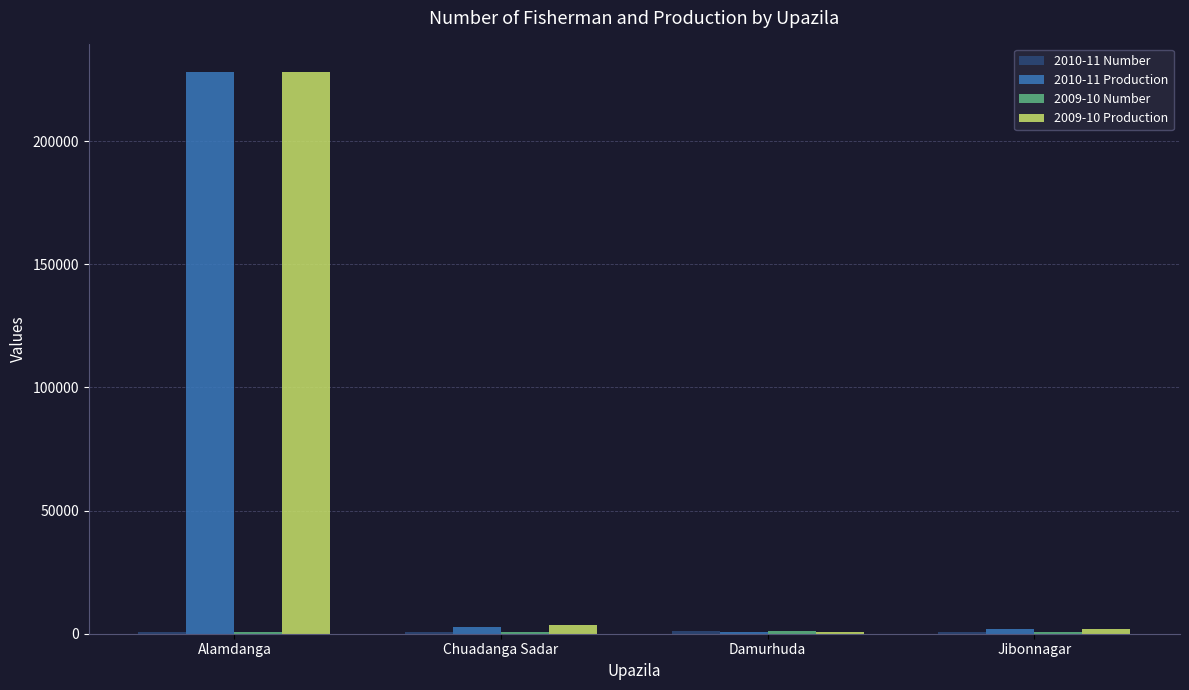

At which category is the sum across all series the highest?

Alamdanga